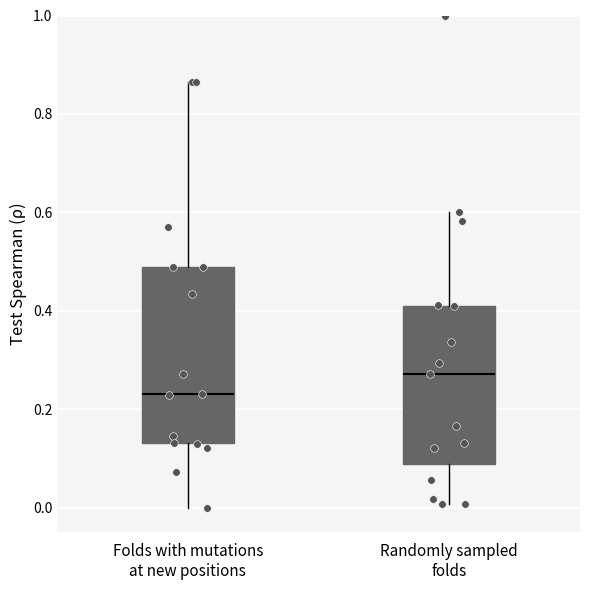

Where does the upper whisker of the box for Randomly sampled folds end on the y-axis? The values are not printed on the chart, so give them approximately, as read against the axis.

0.60